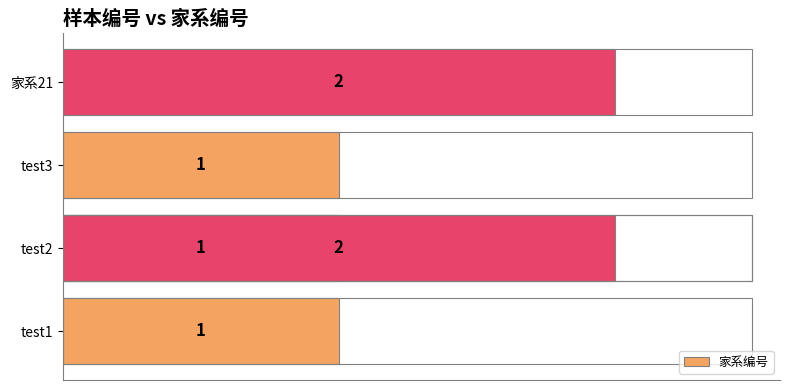

The value at 0.0 is 0. True or false?

False